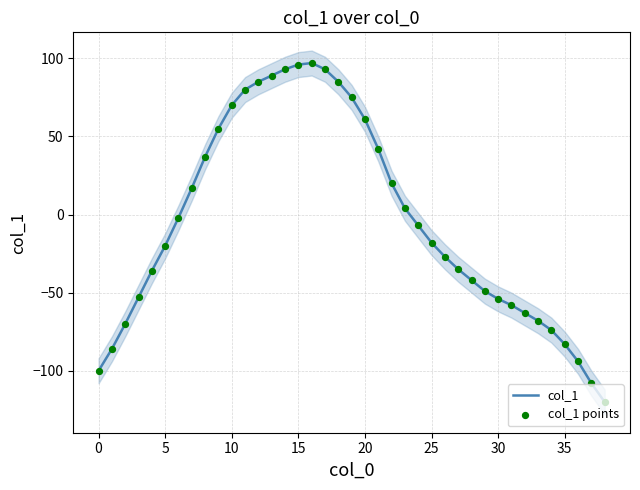

What is the minimum value for col_1?

-120